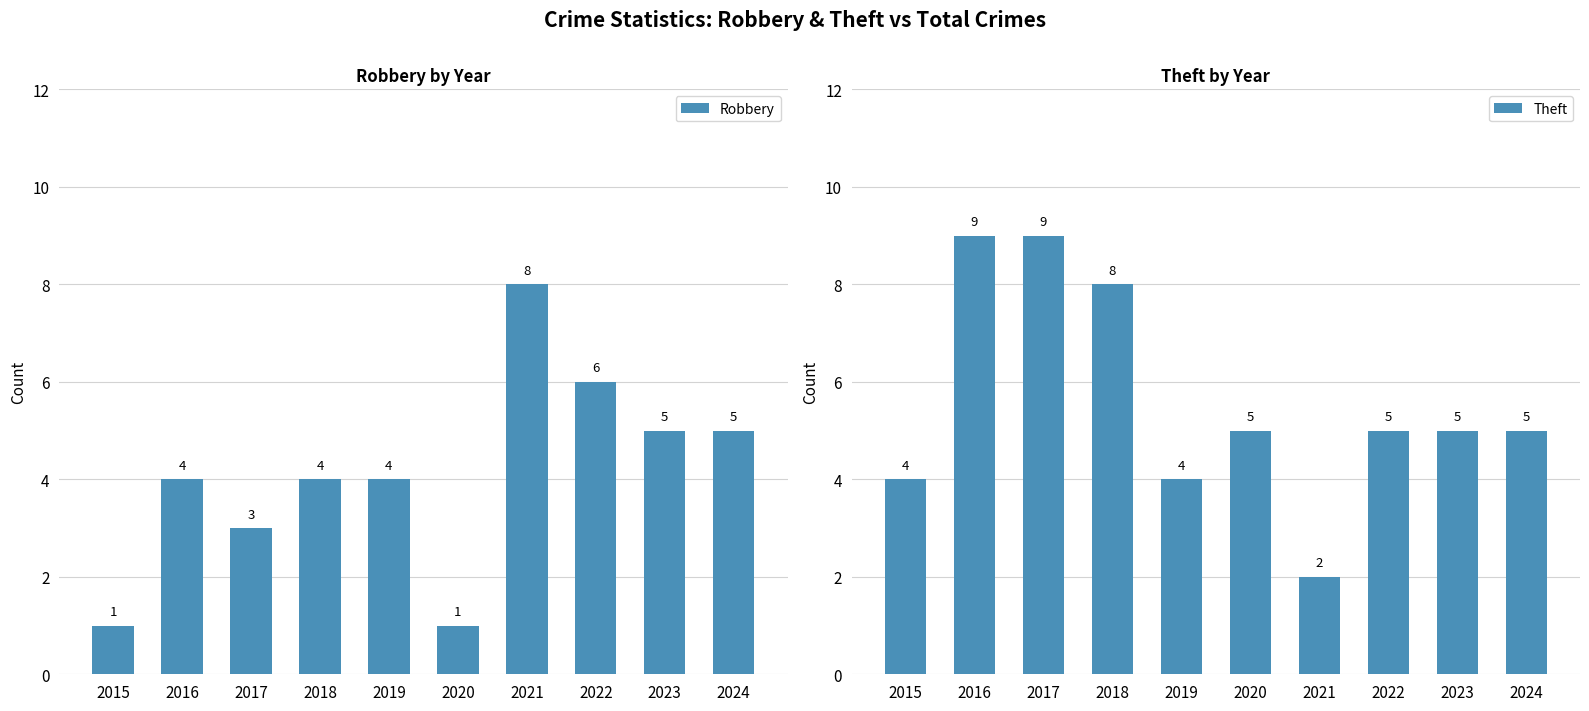

Reading left to right, what are all the values shown in this chart?

Robbery: 2015=1	2016=4	2017=3	2018=4	2019=4	2020=1	2021=8	2022=6	2023=5	2024=5
Theft: 2015=4	2016=9	2017=9	2018=8	2019=4	2020=5	2021=2	2022=5	2023=5	2024=5